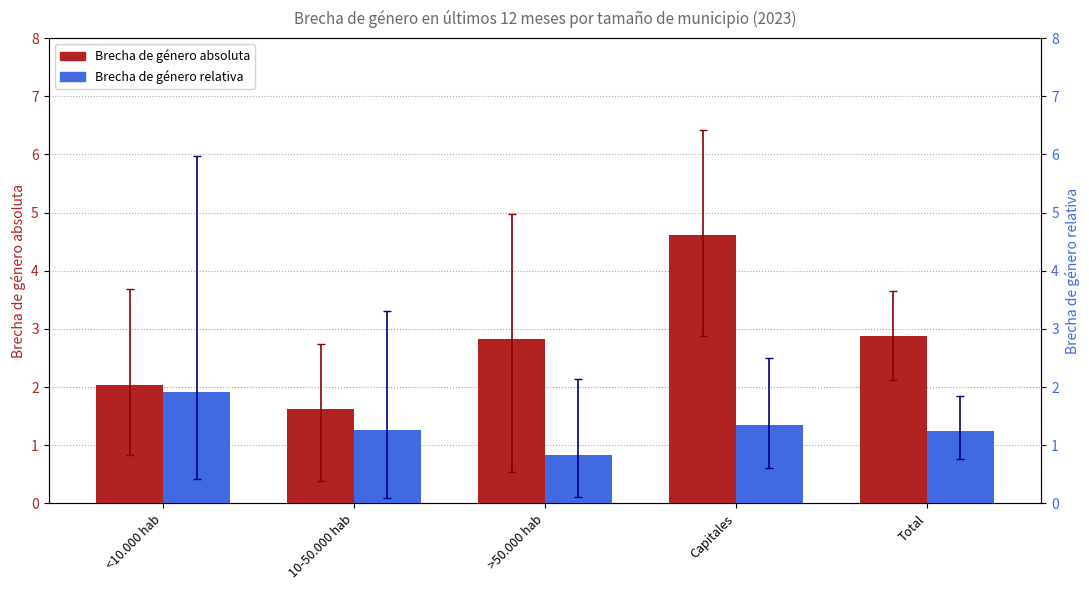

The value of Brecha de género absoluta at Total is 2.9. True or false?

True